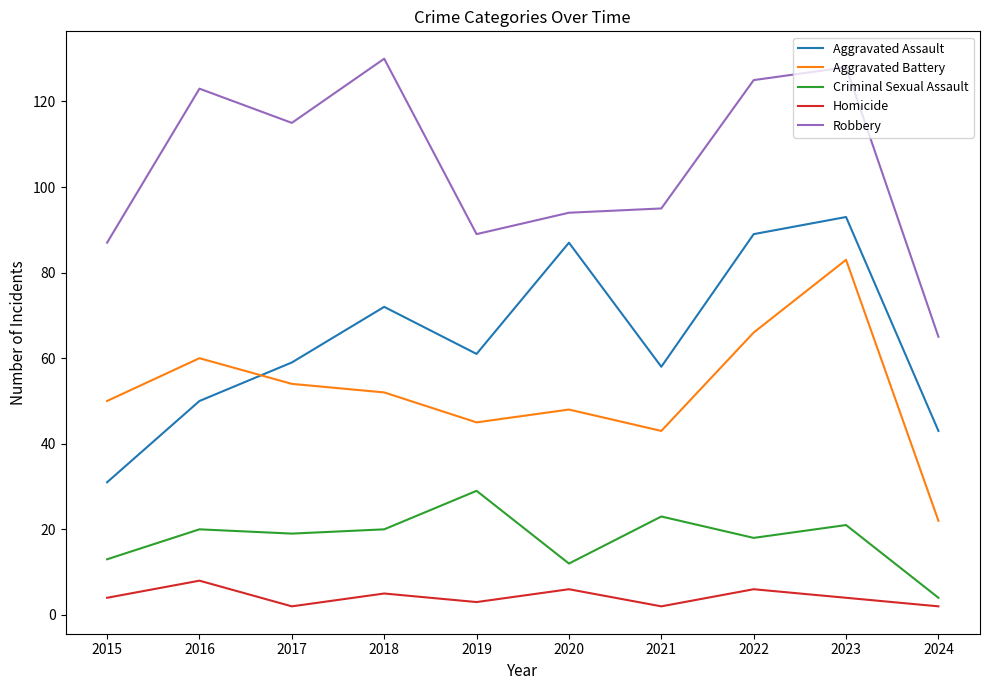

True or false: Homicide and Robbery cross at least once.

False